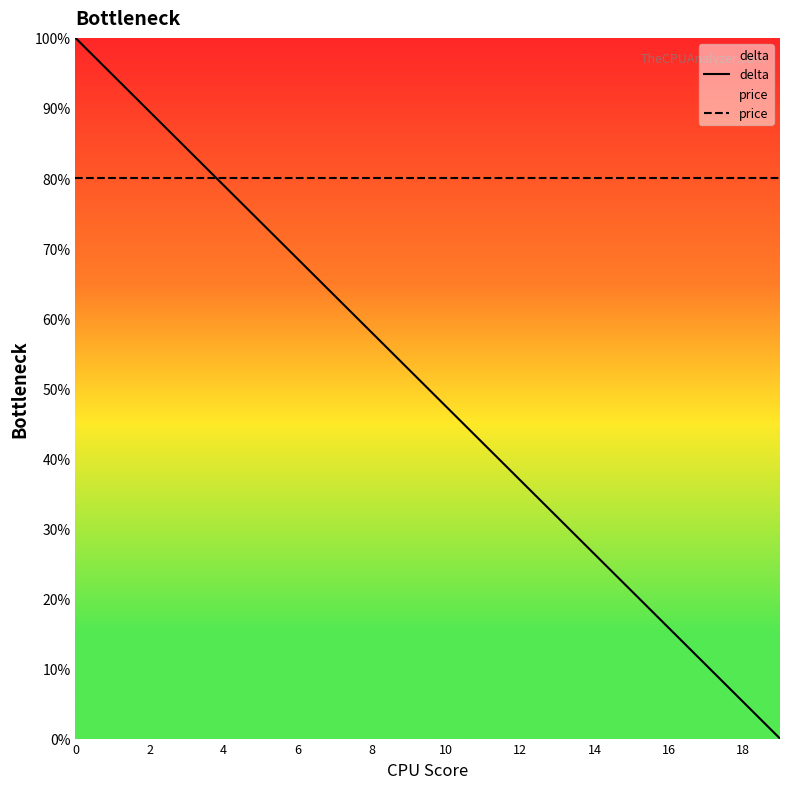

After their last crossing, which series has the higher values: delta or price?

price